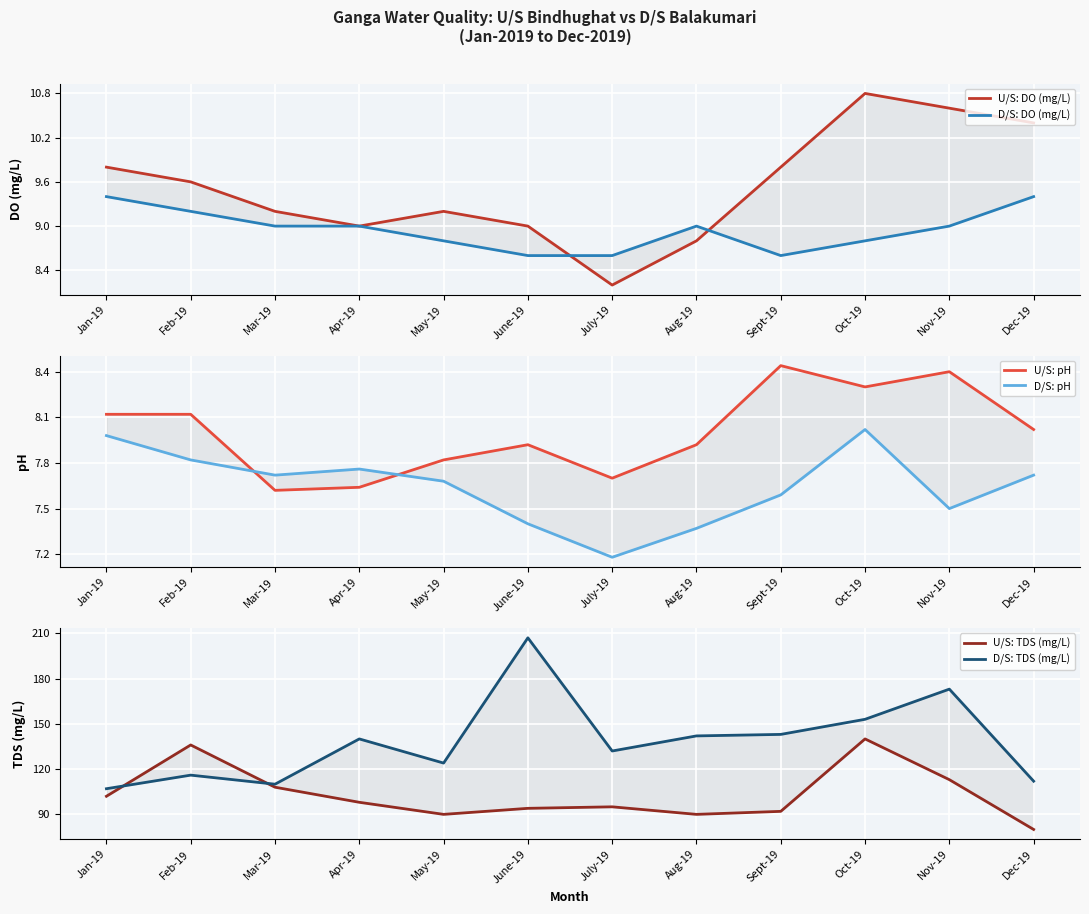

Where is the first local minimum for D/S: pH?

Mar-19